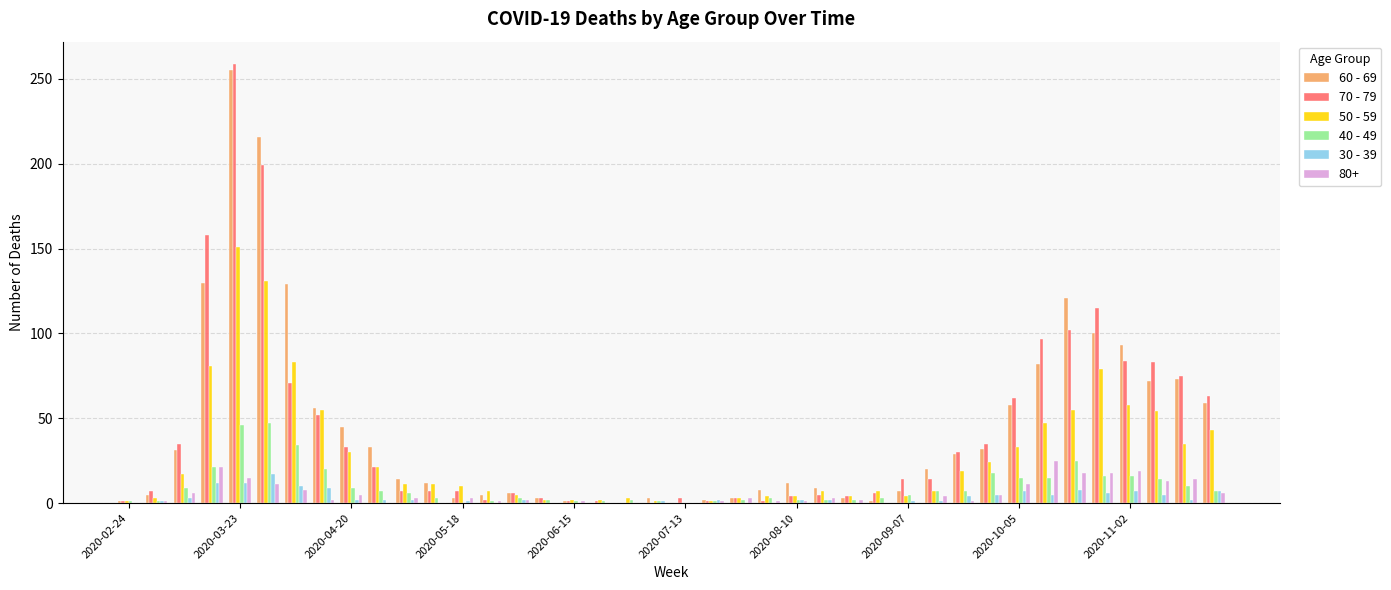

What are all the series names shown in the legend?

60 - 69, 70 - 79, 50 - 59, 40 - 49, 30 - 39, 80+